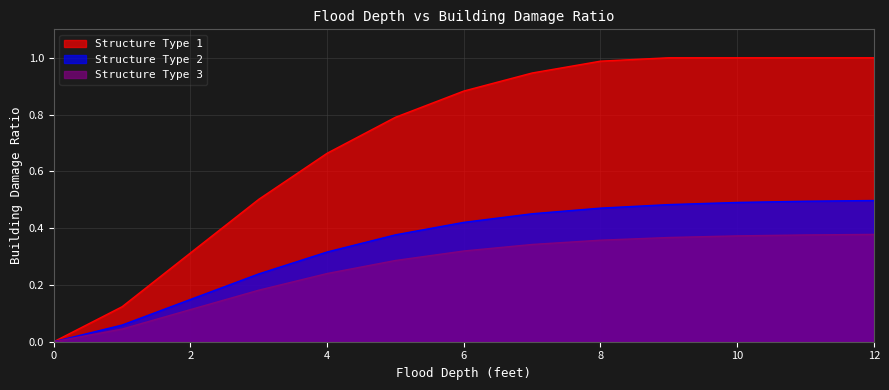

What is the highest value of the Structure Type 3 series?

0.4